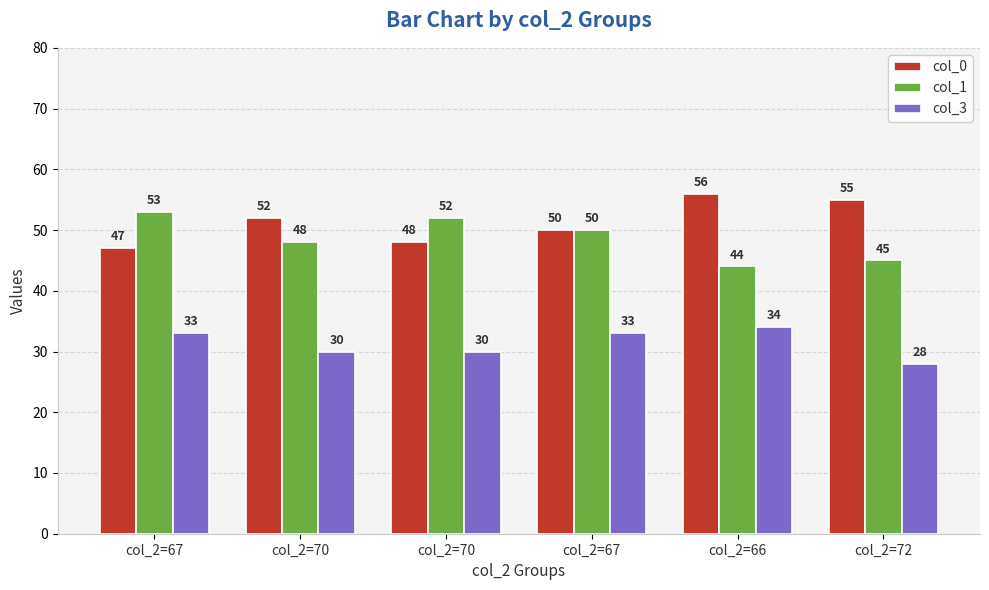

What is the minimum value shown in the chart?

28